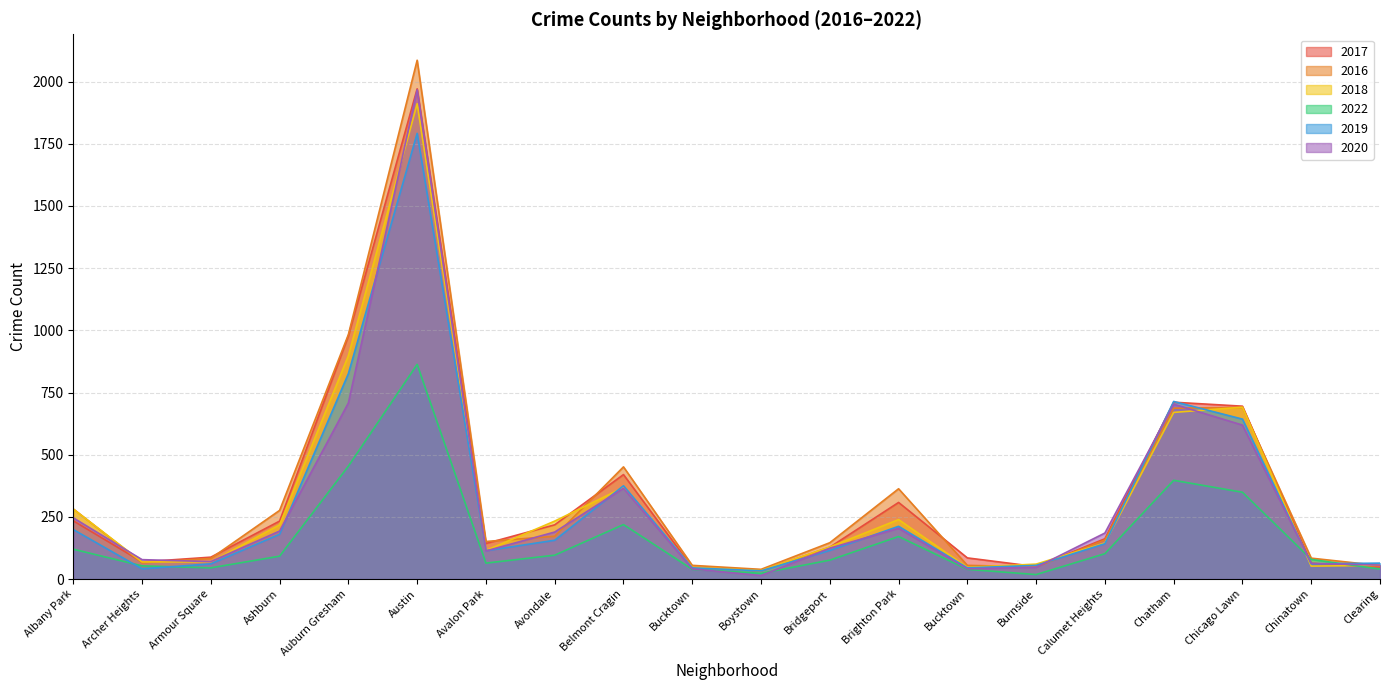

How many times do 2017 and 2020 cross each other?

3